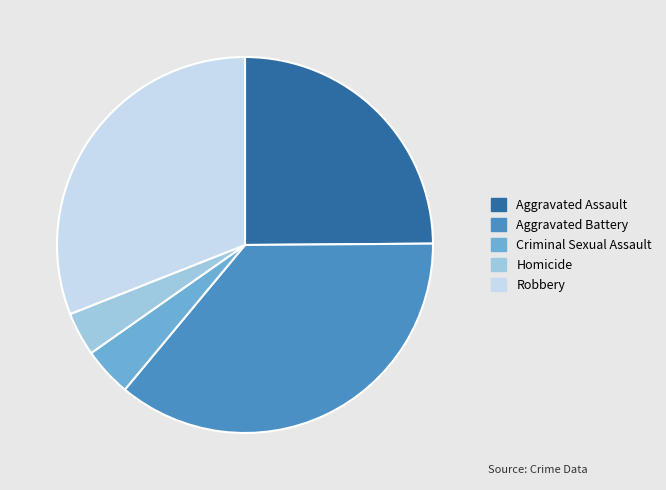

What is the largest slice in the pie chart?

Aggravated Battery